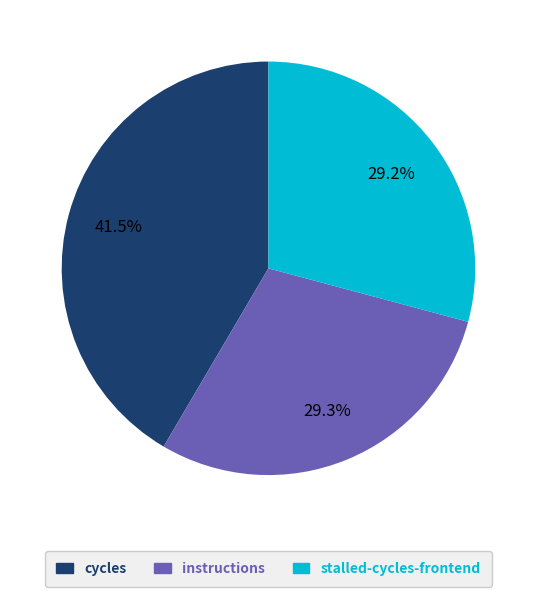

How many slices are in this pie chart?

3